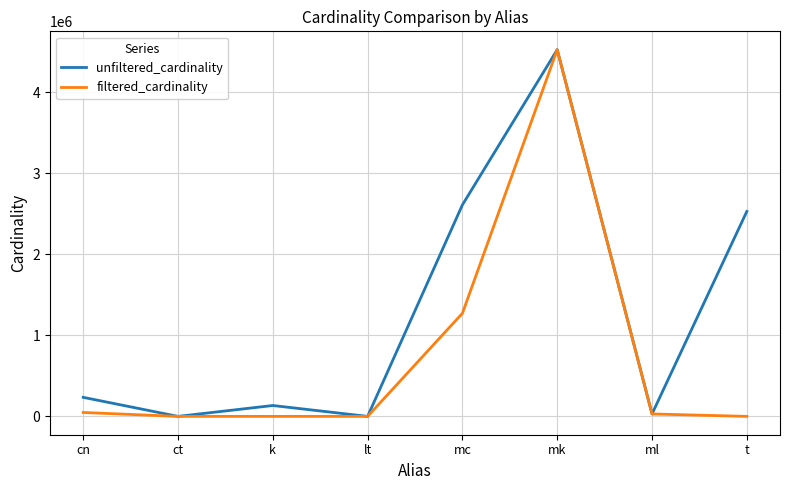

List the series in order of their overall mean, lowest first.

filtered_cardinality, unfiltered_cardinality